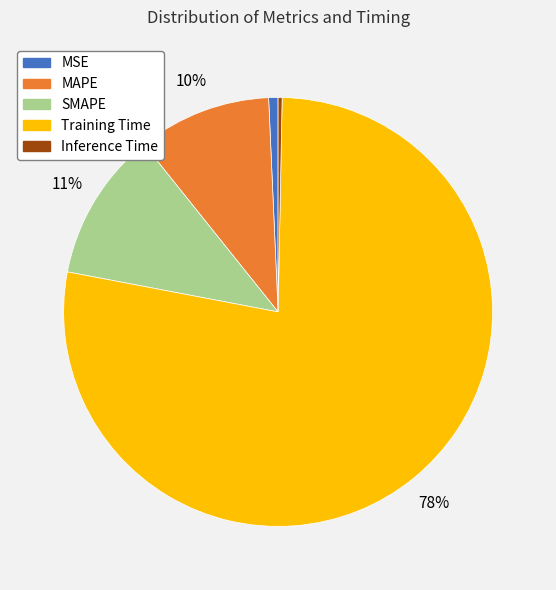

Is there any slice that represents more than half of the pie?

Yes